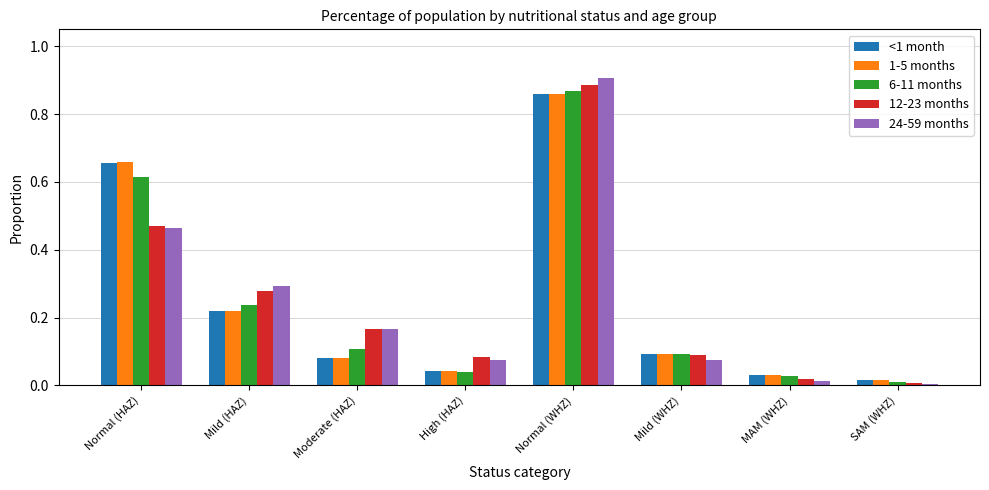

List the labels in order of 6-11 months value, smallest first.

SAM (WHZ), MAM (WHZ), High (HAZ), Mild (WHZ), Moderate (HAZ), Mild (HAZ), Normal (HAZ), Normal (WHZ)